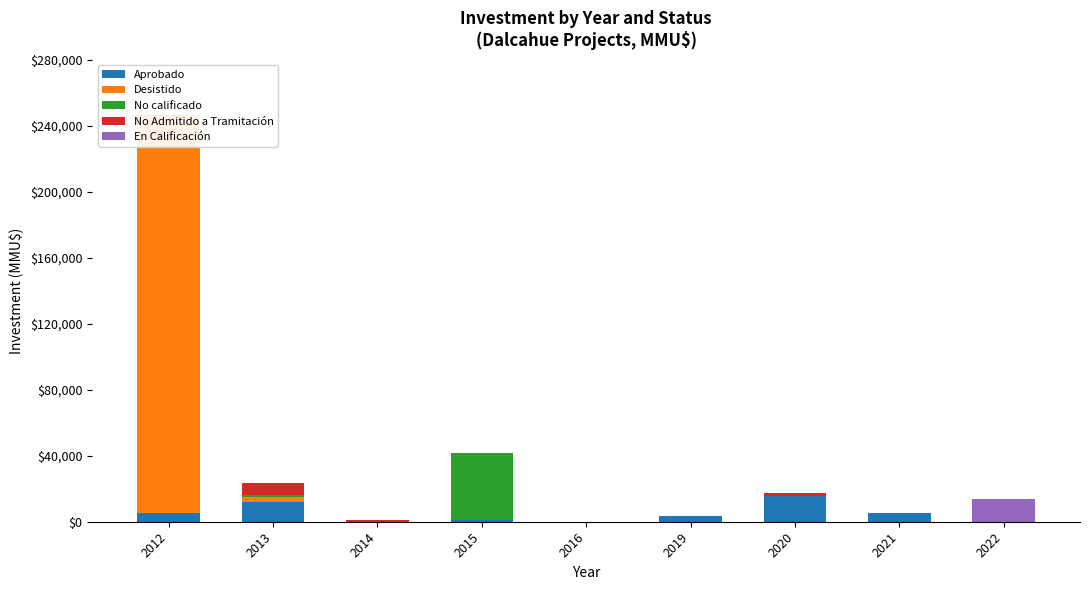

Is it true that En Calificación equals 0 at 2013?

True